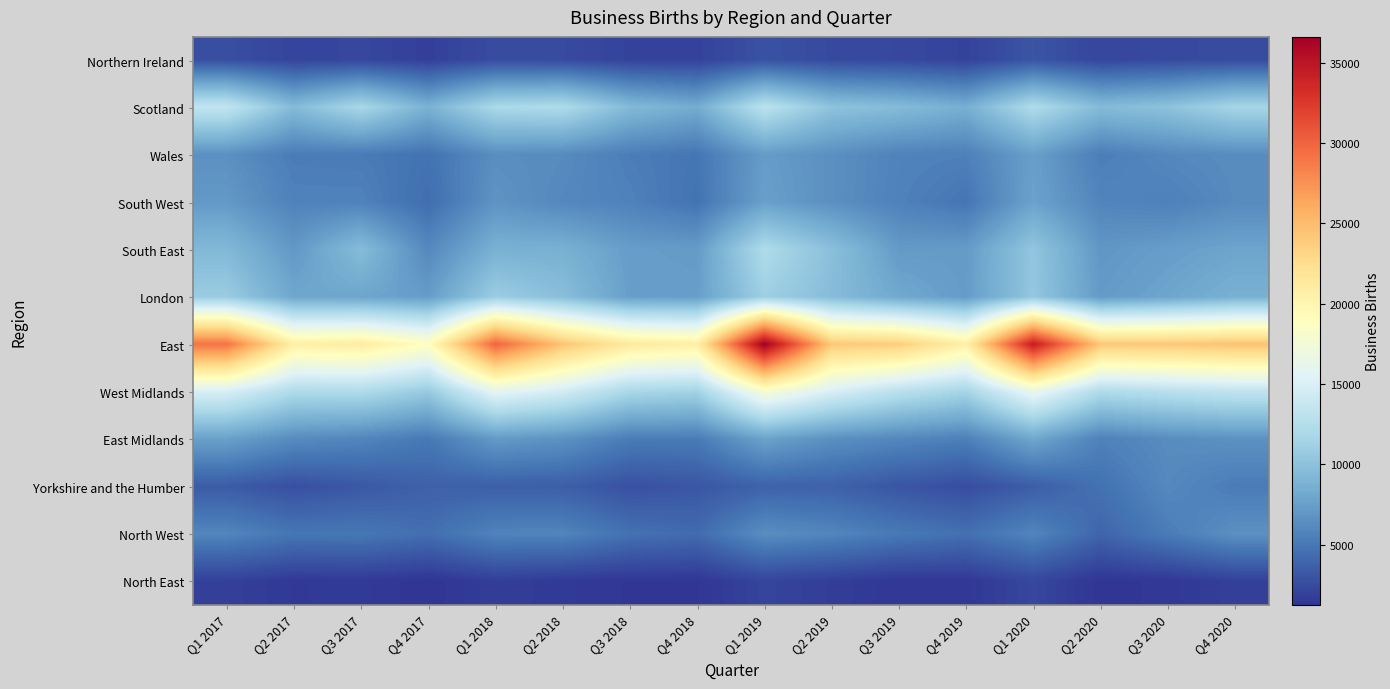

Reading left to right, list all the values displayed in this chart.

Northern Ireland: Q1 2017=2710	Q2 2017=2110	Q3 2017=2255	Q4 2017=1860	Q1 2018=2575	Q2 2018=2500	Q3 2018=2025	Q4 2018=1985	Q1 2019=2880	Q2 2019=2455	Q3 2019=2330	Q4 2019=2030	Q1 2020=3050	Q2 2020=2205	Q3 2020=2430	Q4 2020=2545
Scotland: Q1 2017=13430	Q2 2017=9450	Q3 2017=11815	Q4 2017=8760	Q1 2018=11960	Q2 2018=12205	Q3 2018=9400	Q4 2018=8335	Q1 2019=12975	Q2 2019=10115	Q3 2019=9500	Q4 2019=8545	Q1 2020=12240	Q2 2020=9495	Q3 2020=10045	Q4 2020=11640
Wales: Q1 2017=6575	Q2 2017=5300	Q3 2017=5255	Q4 2017=4725	Q1 2018=6405	Q2 2018=6245	Q3 2018=5370	Q4 2018=4930	Q1 2019=7300	Q2 2019=6540	Q3 2019=5685	Q4 2019=5545	Q1 2020=7495	Q2 2020=5385	Q3 2020=6060	Q4 2020=6330
South West: Q1 2017=7110	Q2 2017=5655	Q3 2017=5650	Q4 2017=4425	Q1 2018=6760	Q2 2018=6035	Q3 2018=5620	Q4 2018=4755	Q1 2019=7540	Q2 2019=6520	Q3 2019=5600	Q4 2019=4905	Q1 2020=7705	Q2 2020=5840	Q3 2020=5530	Q4 2020=6225
South East: Q1 2017=9300	Q2 2017=7035	Q3 2017=9550	Q4 2017=6055	Q1 2018=8695	Q2 2018=8660	Q3 2018=7380	Q4 2018=7225	Q1 2019=12215	Q2 2019=9845	Q3 2019=7185	Q4 2019=7230	Q1 2020=10335	Q2 2020=6920	Q3 2020=7405	Q4 2020=7830
London: Q1 2017=10835	Q2 2017=8000	Q3 2017=7890	Q4 2017=7320	Q1 2018=10920	Q2 2018=9740	Q3 2018=7460	Q4 2018=7440	Q1 2019=11100	Q2 2019=9590	Q3 2019=8095	Q4 2019=7265	Q1 2020=10405	Q2 2020=7190	Q3 2020=7875	Q4 2020=8680
East: Q1 2017=29165	Q2 2017=20685	Q3 2017=21040	Q4 2017=18895	Q1 2018=29995	Q2 2018=24425	Q3 2018=21310	Q4 2018=20695	Q1 2019=36615	Q2 2019=24100	Q3 2019=23745	Q4 2019=20610	Q1 2020=34460	Q2 2020=24185	Q3 2020=24145	Q4 2020=24520
West Midlands: Q1 2017=14915	Q2 2017=12180	Q3 2017=12200	Q4 2017=10645	Q1 2018=15945	Q2 2018=14525	Q3 2018=11835	Q4 2018=11400	Q1 2019=17845	Q2 2019=14930	Q3 2019=12890	Q4 2019=11545	Q1 2020=16400	Q2 2020=12225	Q3 2020=12800	Q4 2020=13305
East Midlands: Q1 2017=7575	Q2 2017=6260	Q3 2017=5845	Q4 2017=5080	Q1 2018=7140	Q2 2018=6645	Q3 2018=5285	Q4 2018=5235	Q1 2019=7690	Q2 2019=6500	Q3 2019=5960	Q4 2019=5510	Q1 2020=8005	Q2 2020=5590	Q3 2020=6305	Q4 2020=6620
Yorkshire and the Humber: Q1 2017=3410	Q2 2017=2735	Q3 2017=3225	Q4 2017=3700	Q1 2018=3615	Q2 2018=3565	Q3 2018=2790	Q4 2018=3095	Q1 2019=3795	Q2 2019=3740	Q3 2019=3065	Q4 2019=2585	Q1 2020=3525	Q2 2020=4665	Q3 2020=6080	Q4 2020=5245
North West: Q1 2017=5880	Q2 2017=4940	Q3 2017=5000	Q4 2017=4505	Q1 2018=5740	Q2 2018=5815	Q3 2018=4670	Q4 2018=4300	Q1 2019=6410	Q2 2019=5885	Q3 2019=5125	Q4 2019=4580	Q1 2020=5855	Q2 2020=3975	Q3 2020=5290	Q4 2020=6565
North East: Q1 2017=1890	Q2 2017=1500	Q3 2017=1565	Q4 2017=1240	Q1 2018=1780	Q2 2018=1555	Q3 2018=1355	Q4 2018=1355	Q1 2019=2130	Q2 2019=1770	Q3 2019=1405	Q4 2019=1445	Q1 2020=2265	Q2 2020=1290	Q3 2020=1435	Q4 2020=1895